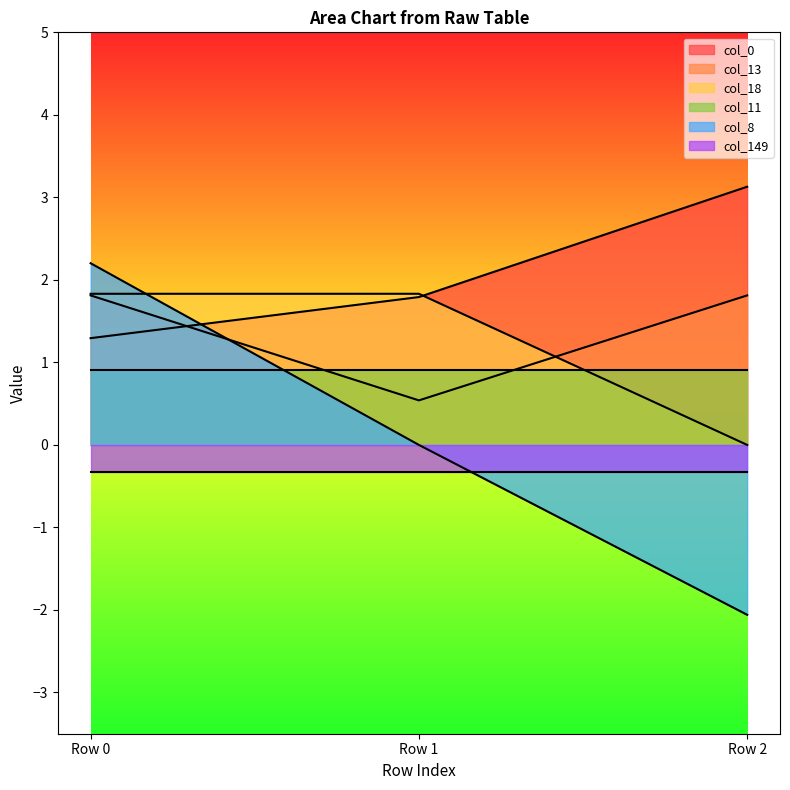

How many categories are shown in the chart?

3